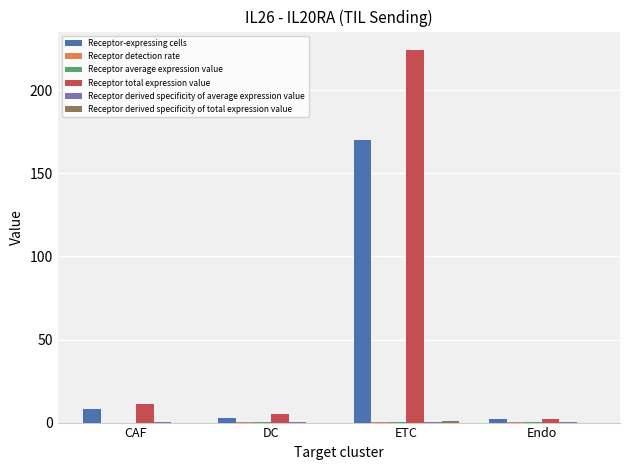

How many series are shown in this chart?

6